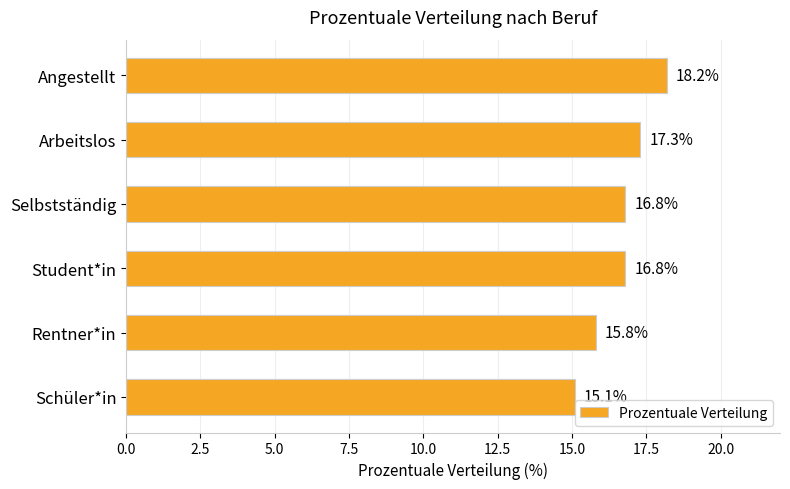

The chart shows a value of 7.9 at Selbstständig. True or false?

False